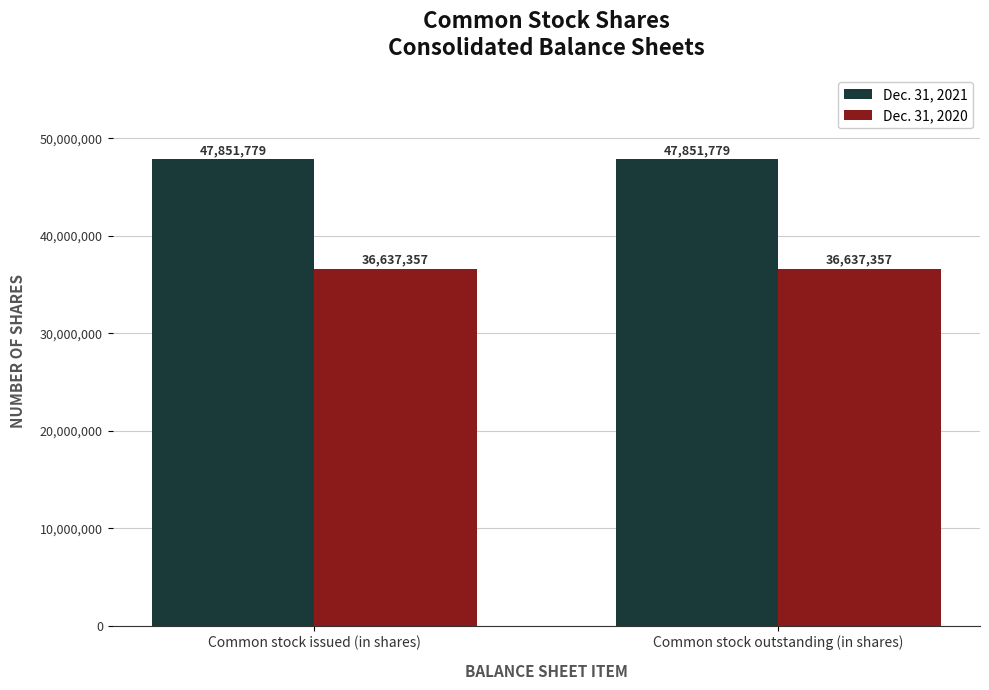

What is the lowest value of the Dec. 31, 2021 series?

47851779